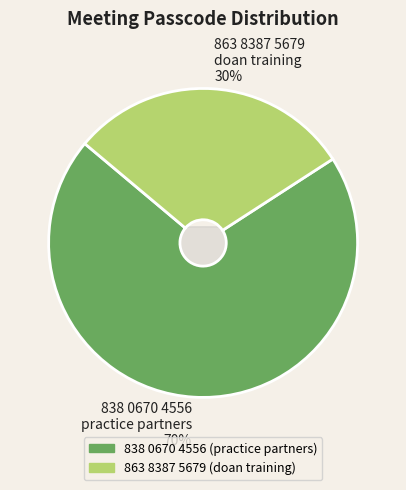

How many segments does this pie chart have?

2